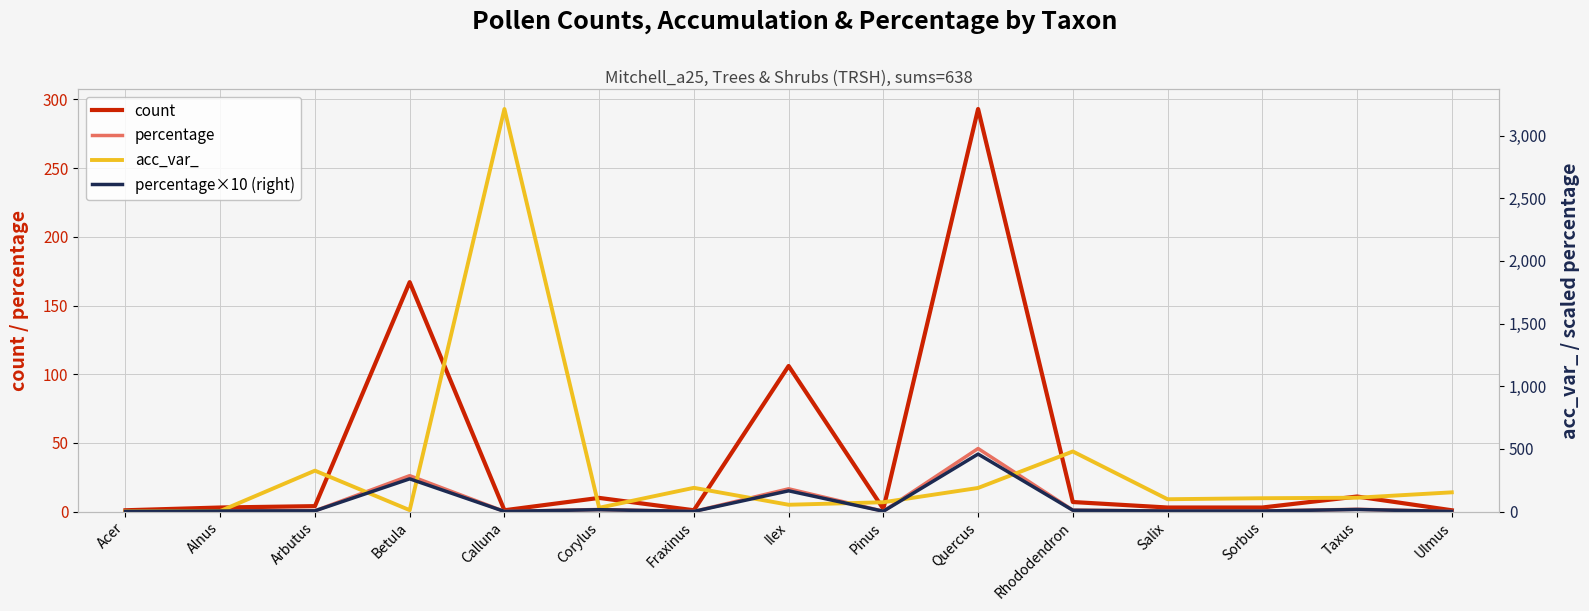

Reading right to left, list all the values displayed in this chart.

count: 1.0	11.0	3.0	3.0	7.0	293.0	2.0	106.0	1.0	10.0	1.0	167.0	4.0	3.0	1.0
percentage: 0.2	1.7	0.5	0.5	1.1	45.9	0.3	16.6	0.2	1.6	0.2	26.2	0.6	0.5	0.2
acc_var_: 154.0	111.0	107.0	99.0	480.0	189.0	75.0	55.0	190.0	31.0	3212.0	12.0	327.0	5.0	2.0
percentage×10 (right): 1.6	17.2	4.7	4.7	11.0	459.2	3.1	166.1	1.6	15.7	1.6	261.8	6.3	4.7	1.6